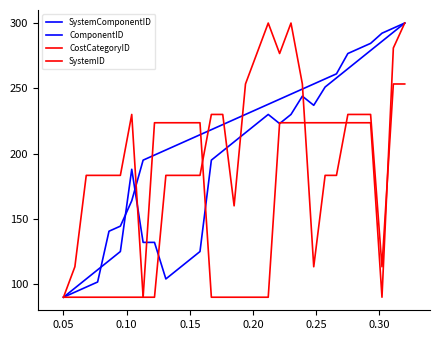

Does the chart display data point markers on the line(s)?

No